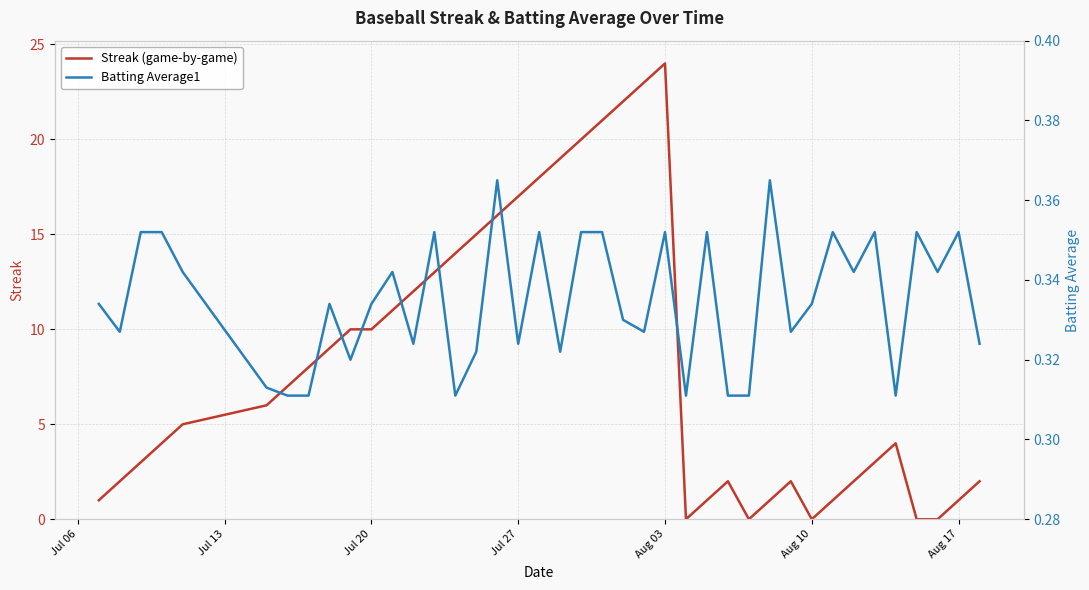

True or false: Streak (game-by-game) has a value of 26 at Jul 27.

False